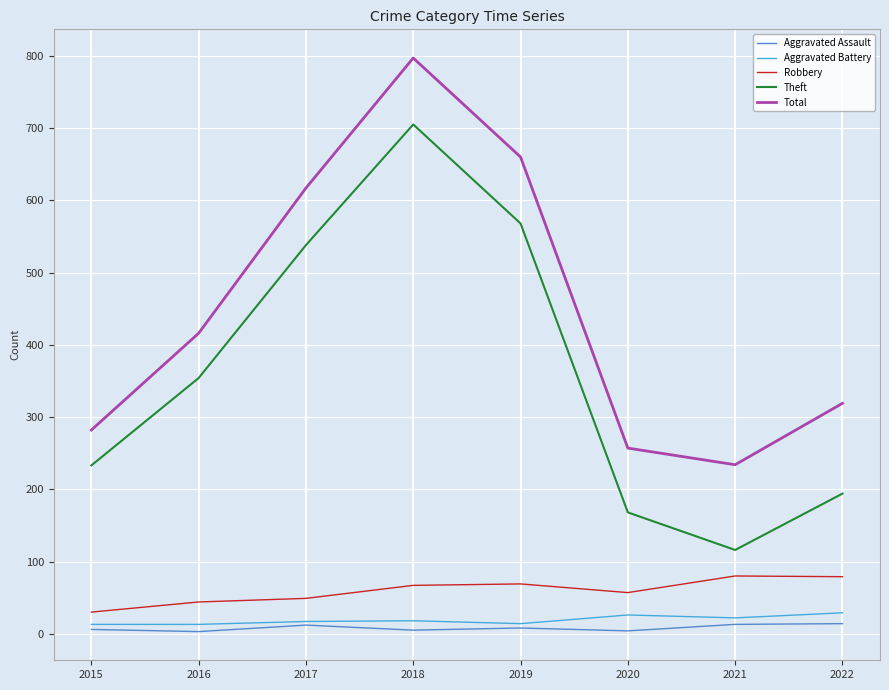

Between 2017 and 2018, which series saw the biggest shift?

Total